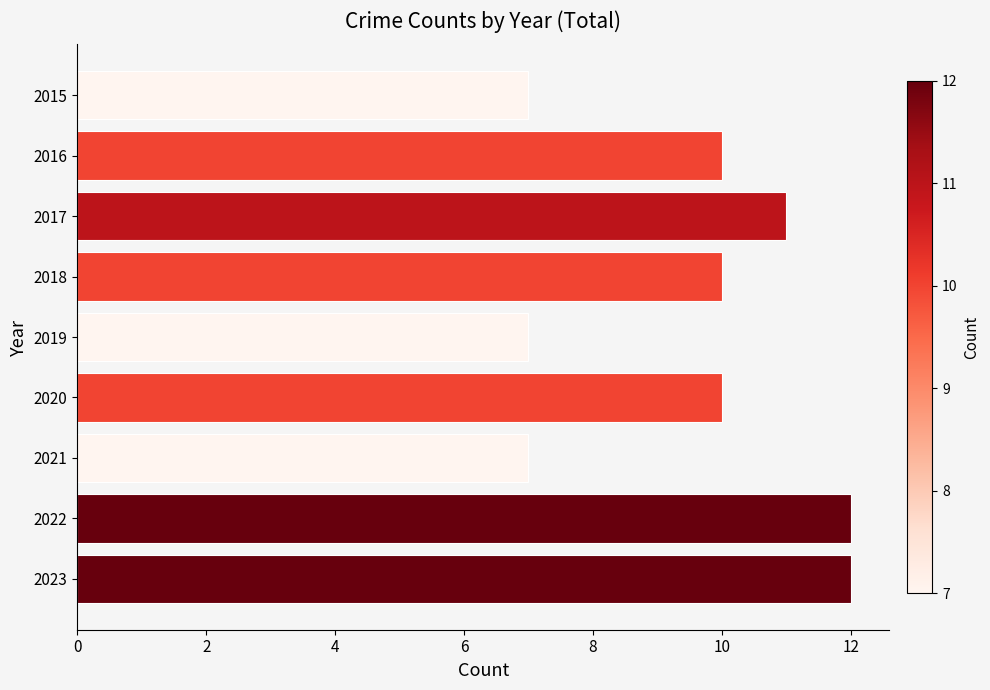

Reading top to bottom, list all the values displayed in this chart.

2015=7	2016=10	2017=11	2018=10	2019=7	2020=10	2021=7	2022=12	2023=12